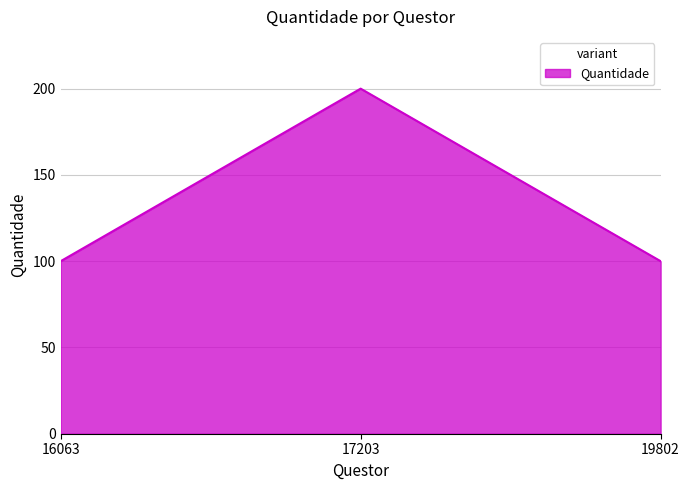

How many lines are shown in the chart?

1